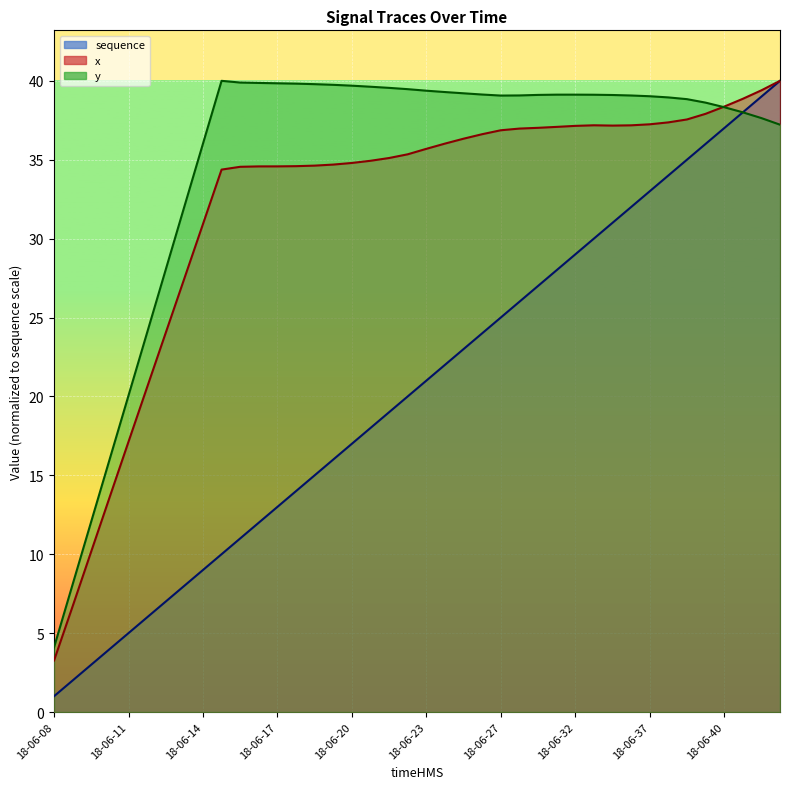

At which category is the sum across all series the highest?

18-06-42